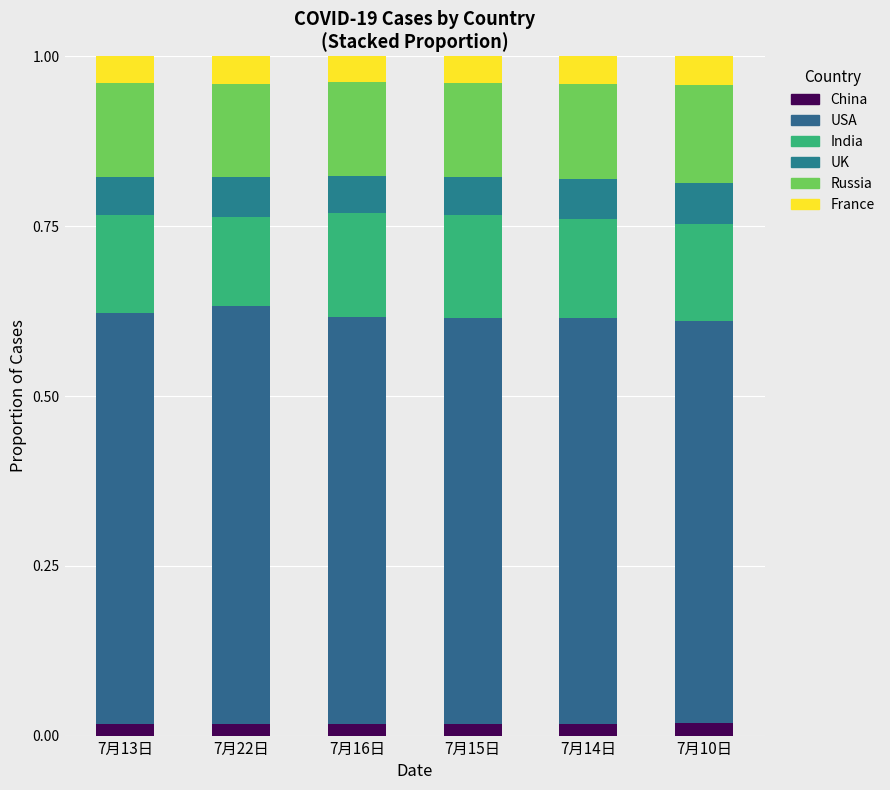

Is it true that China equals 0.0 at 7月15日?

True